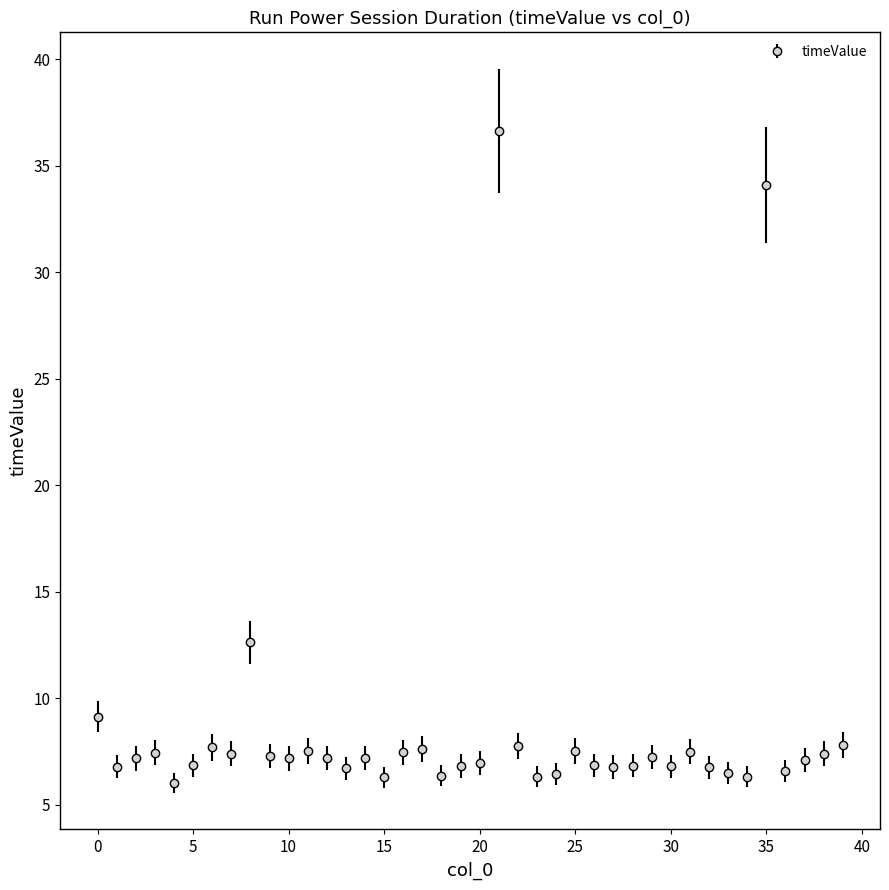

What is the greatest value displayed?

36.6